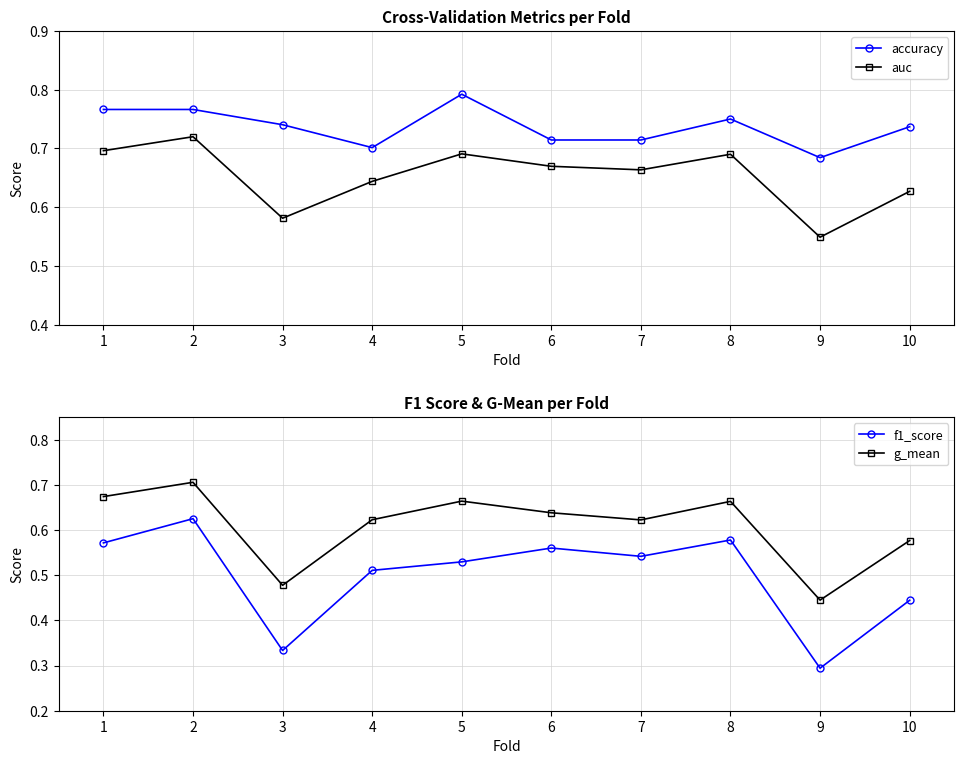

How many data points does each series have?

10